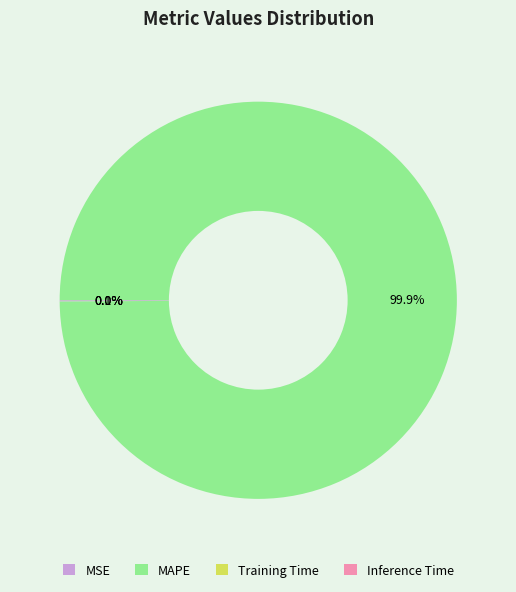

To the nearest percent, what is the average slice percentage?

25%